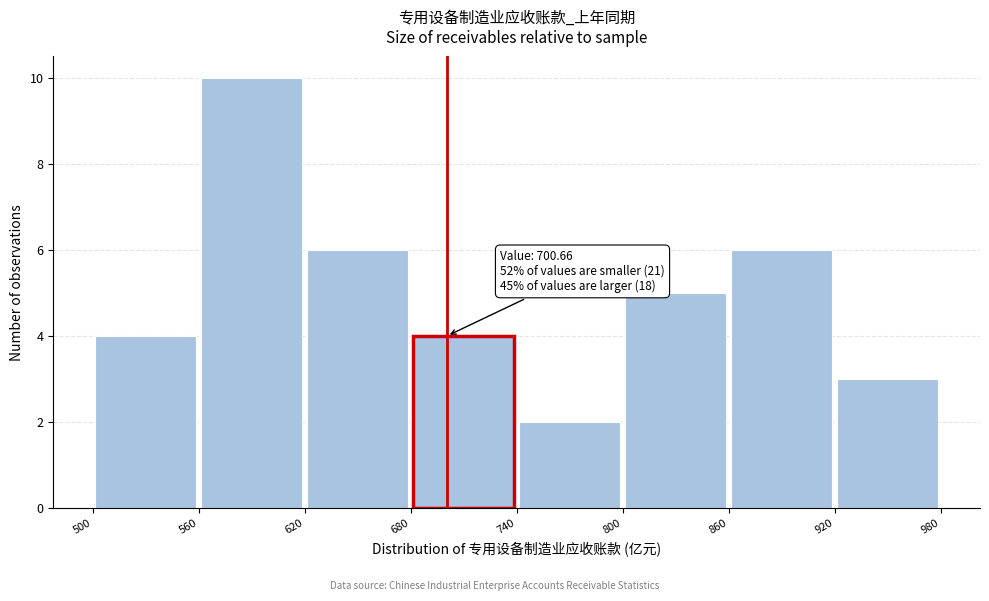

Which range on the x-axis has the tallest bar?

560 to 620